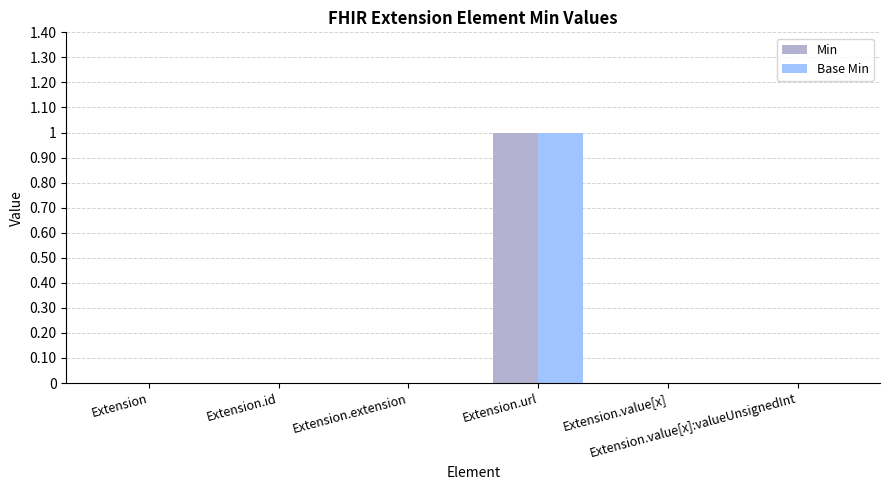

The Base Min series shows 1 at Extension.url. True or false?

True